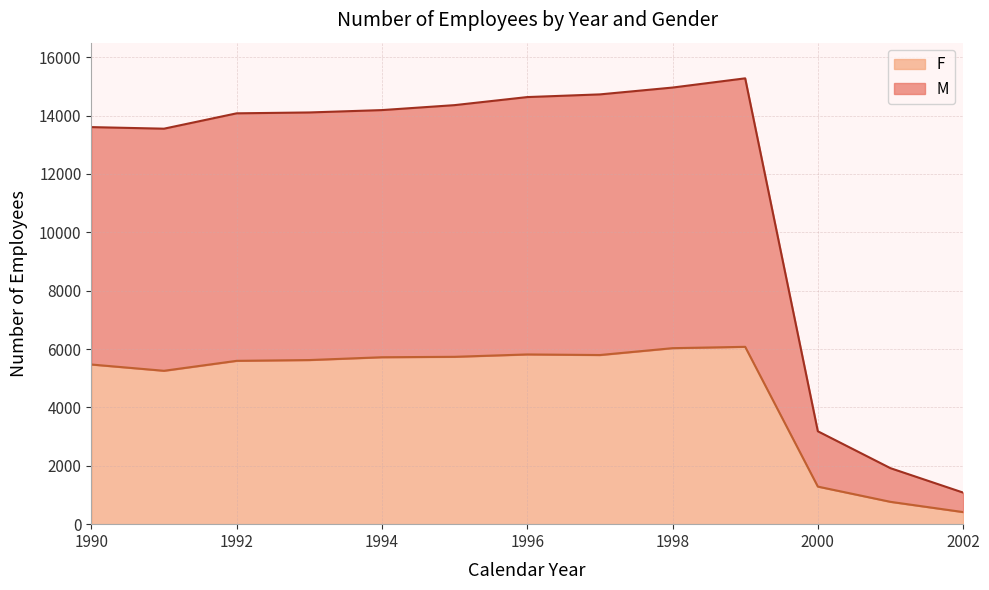

Which label corresponds to the largest value in the chart?

1999